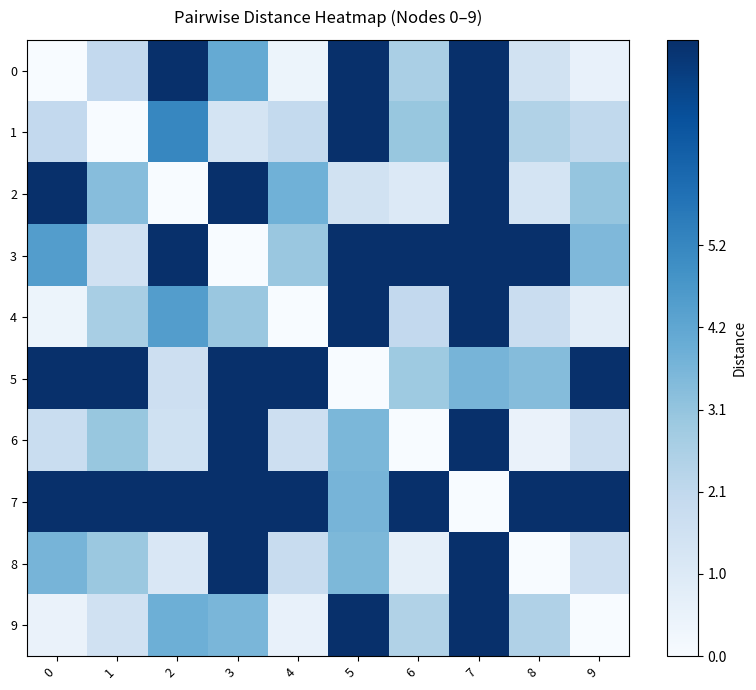

Reading left to right, transcribe all the data shown in this chart.

0: 0=0.0	1=2.0	2=7.8	3=4.1	4=0.4	5=7.8	6=2.6	7=7.8	8=1.5	9=0.6
1: 0=2.0	1=0.0	2=5.2	3=1.4	4=2.0	5=7.8	6=3.0	7=7.8	8=2.5	9=2.1
2: 0=7.8	1=3.4	2=0.0	3=7.8	4=3.8	5=1.5	6=1.1	7=7.8	8=1.4	9=3.1
3: 0=4.5	1=1.5	2=7.8	3=0.0	4=3.0	5=7.8	6=7.8	7=7.8	8=7.8	9=3.5
4: 0=0.4	1=2.7	2=4.5	3=3.0	4=0.0	5=7.8	6=2.0	7=7.8	8=1.8	9=0.8
5: 0=7.8	1=7.8	2=1.7	3=7.8	4=7.8	5=0.0	6=2.9	7=3.7	8=3.4	9=7.8
6: 0=1.8	1=3.0	2=1.6	3=7.8	4=1.7	5=3.6	6=0.0	7=7.8	8=0.5	9=1.7
7: 0=7.8	1=7.8	2=7.8	3=7.8	4=7.8	5=3.7	6=7.8	7=0.0	8=7.8	9=7.8
8: 0=3.7	1=3.0	2=1.2	3=7.8	4=1.9	5=3.6	6=0.7	7=7.8	8=0.0	9=1.7
9: 0=0.5	1=1.5	2=3.9	3=3.6	4=0.6	5=7.8	6=2.5	7=7.8	8=2.5	9=0.0